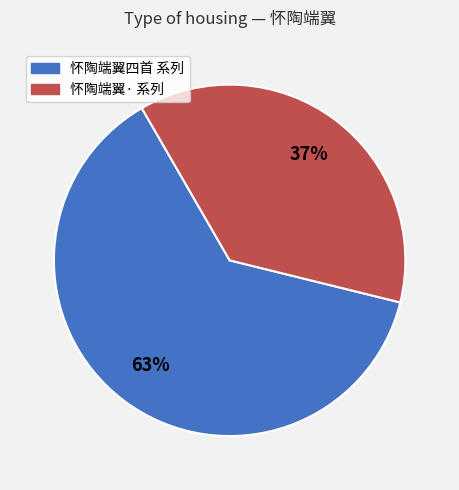

To the nearest percent, what is the average slice percentage?

50%